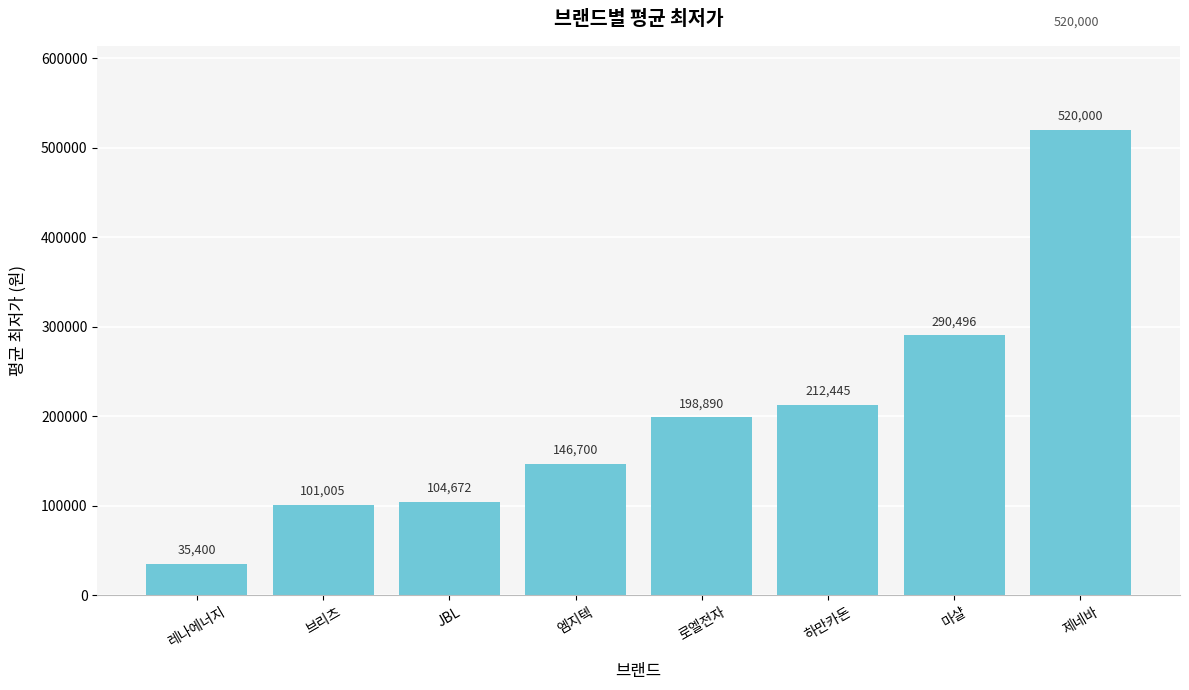

What is the change in value from JBL to 제네바?

+415328